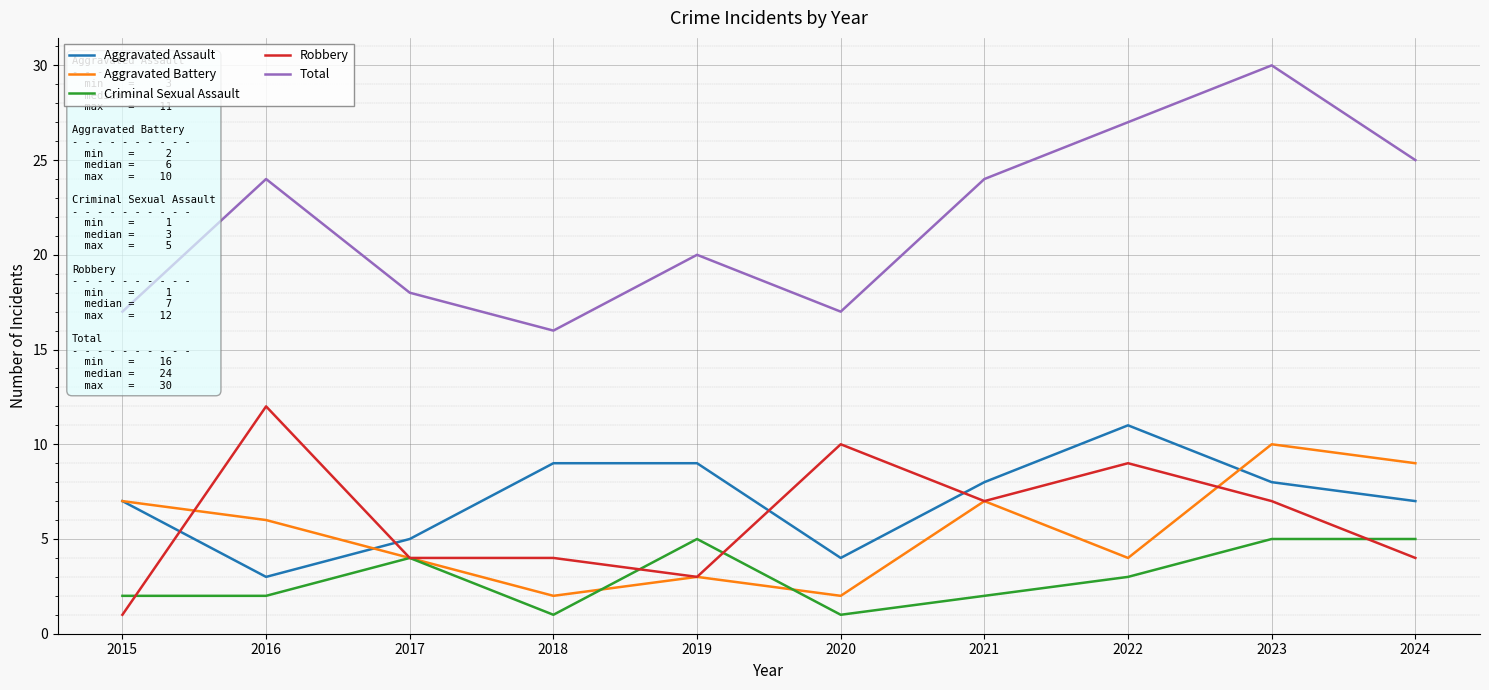

Which category has the highest value across all series?

2023